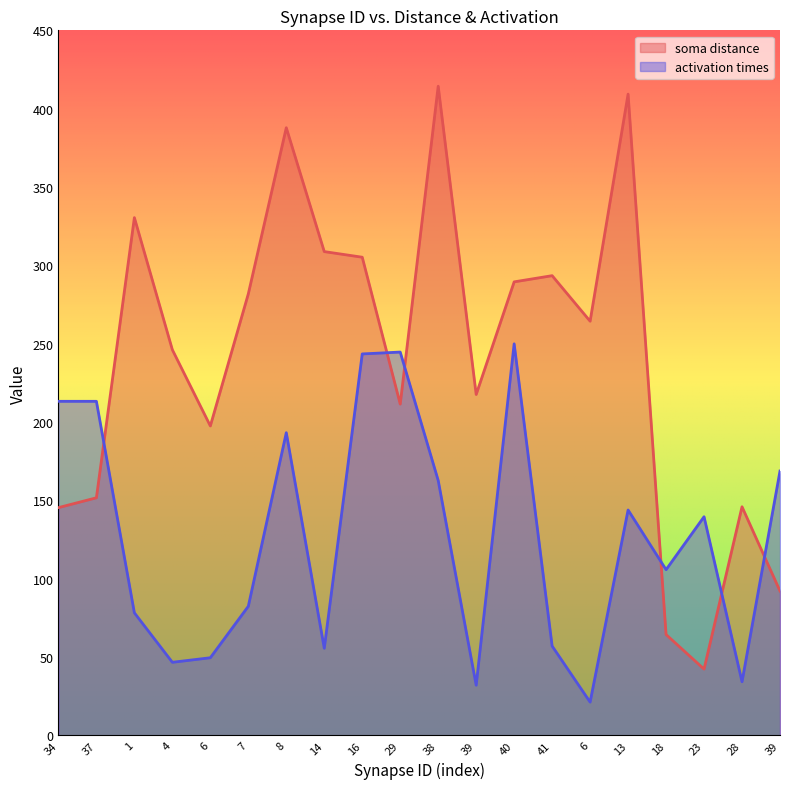

What are all the series names shown in the legend?

soma distance, activation times